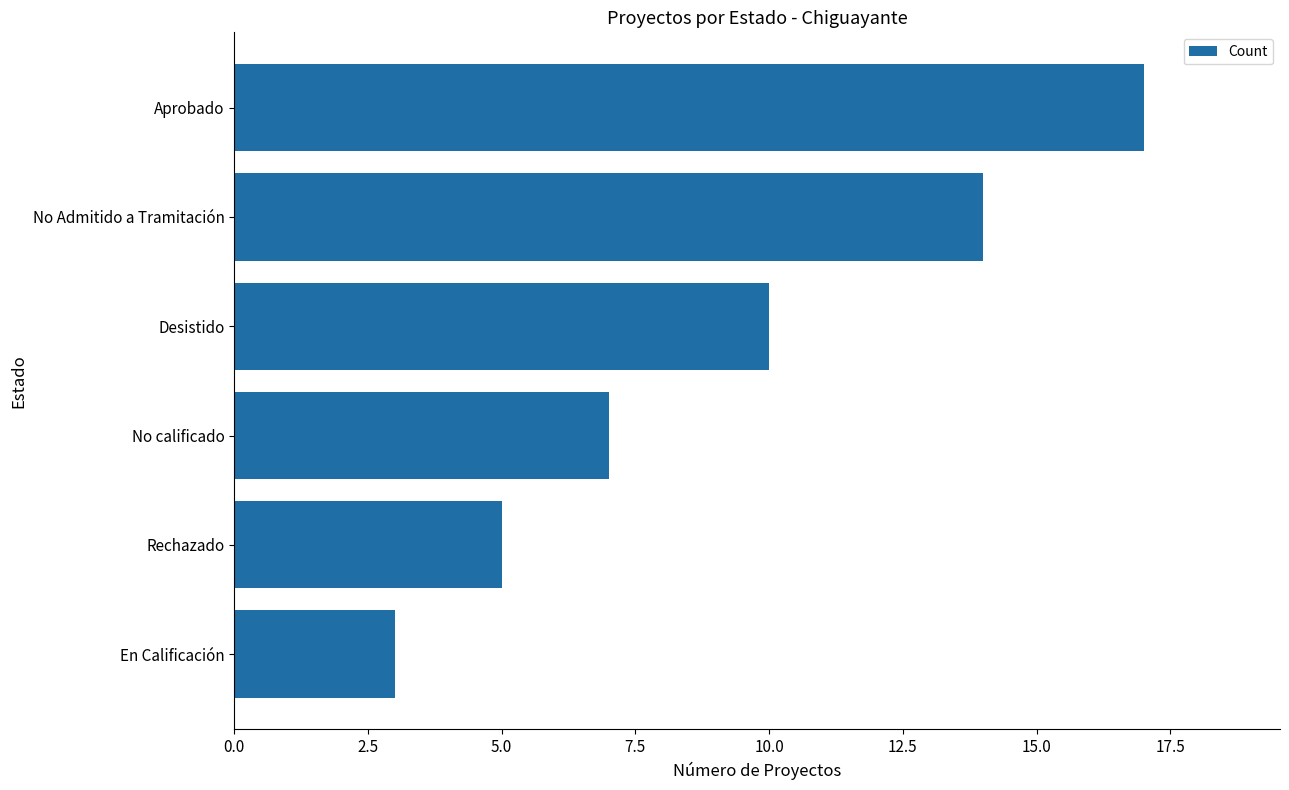

List the labels in order of value, smallest first.

En Calificación, Rechazado, No calificado, Desistido, No Admitido a Tramitación, Aprobado